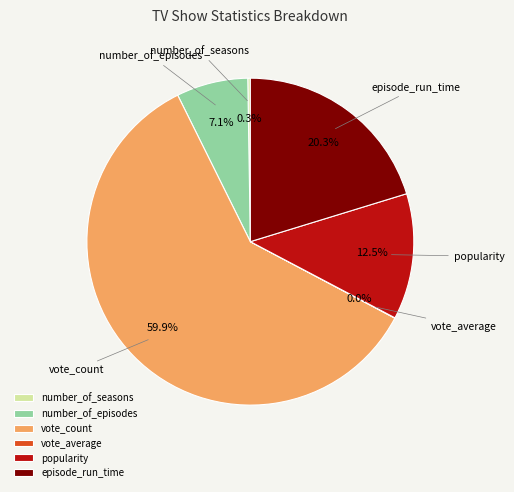

Which category has the biggest portion of the pie?

vote_count